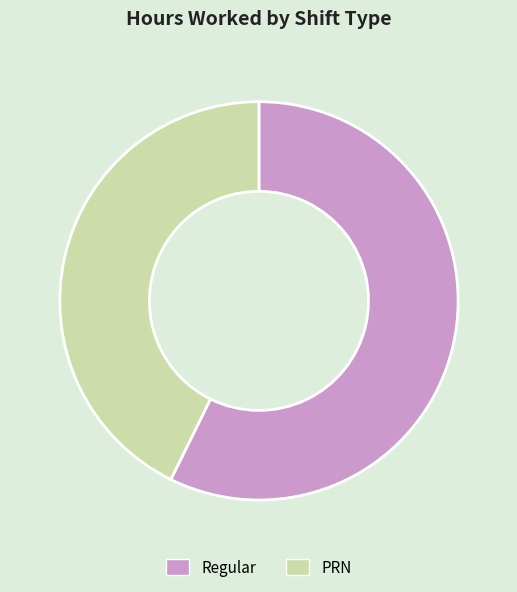

True or false: PRN accounts for 43% of the total.

True